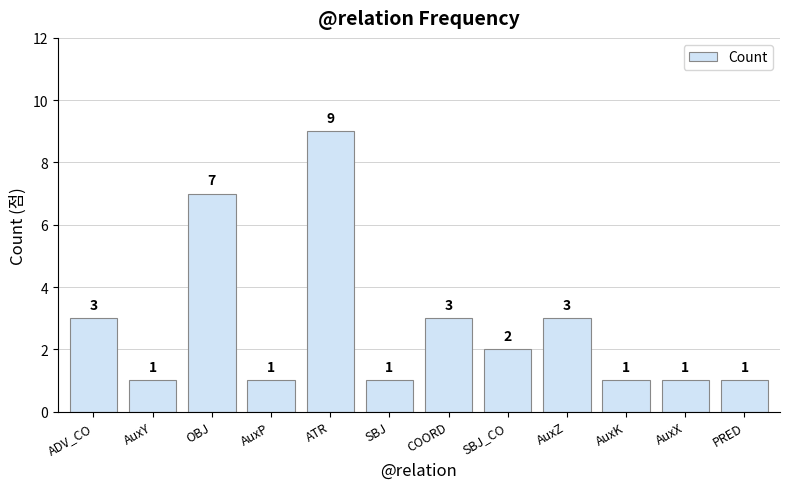

What is the change in value from OBJ to ATR?

+2